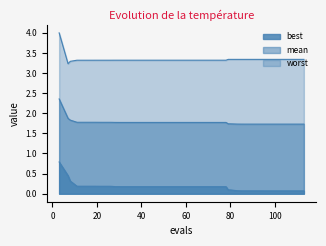

List the series in order of their overall mean, highest first.

worst, mean, best